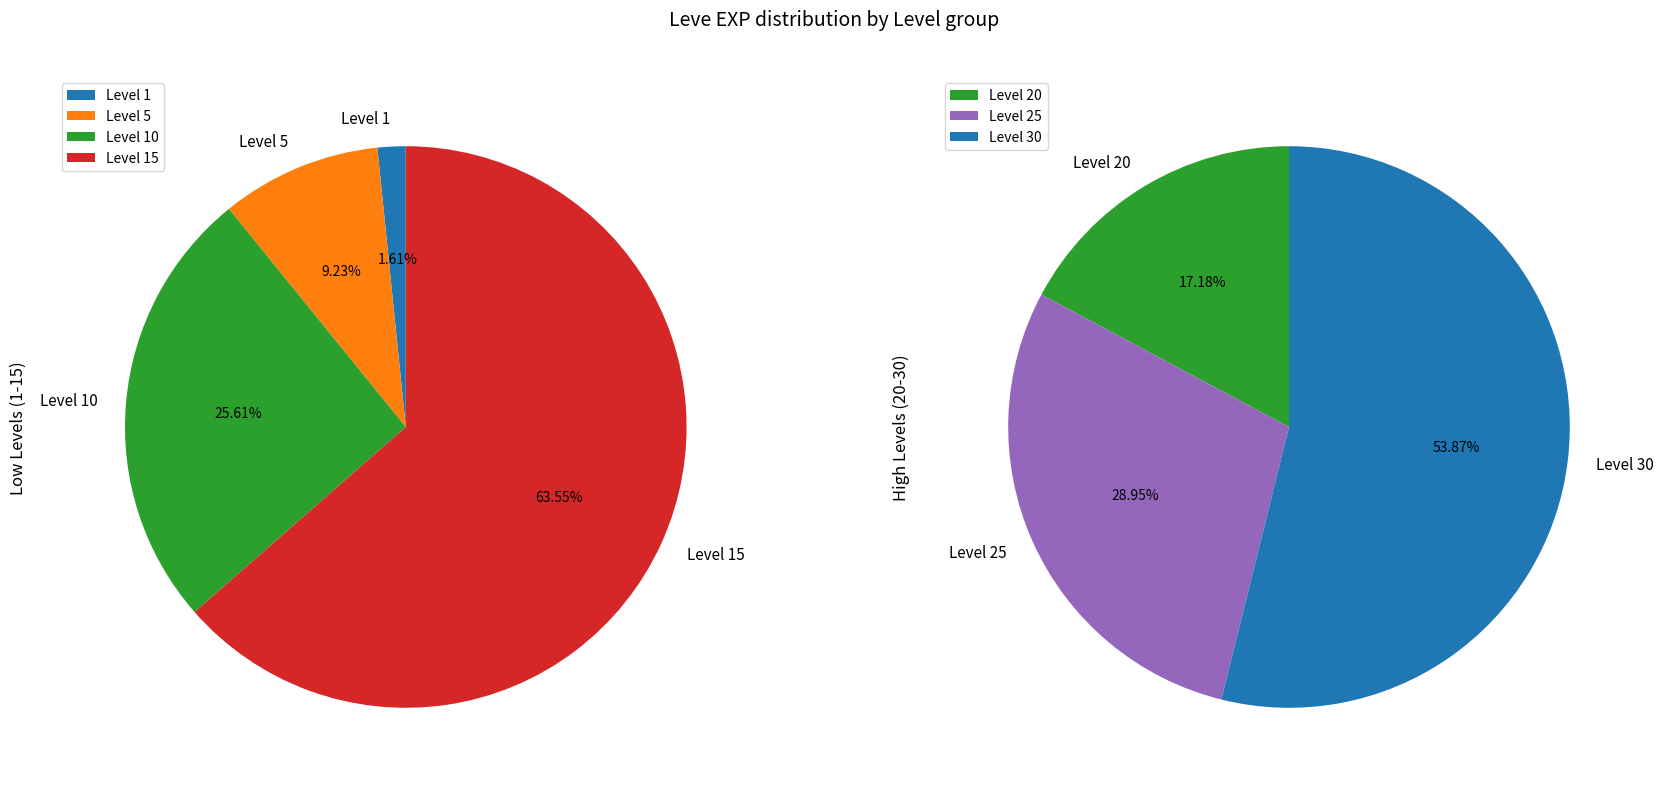

Does Level 1 represent more than half of the total?

No